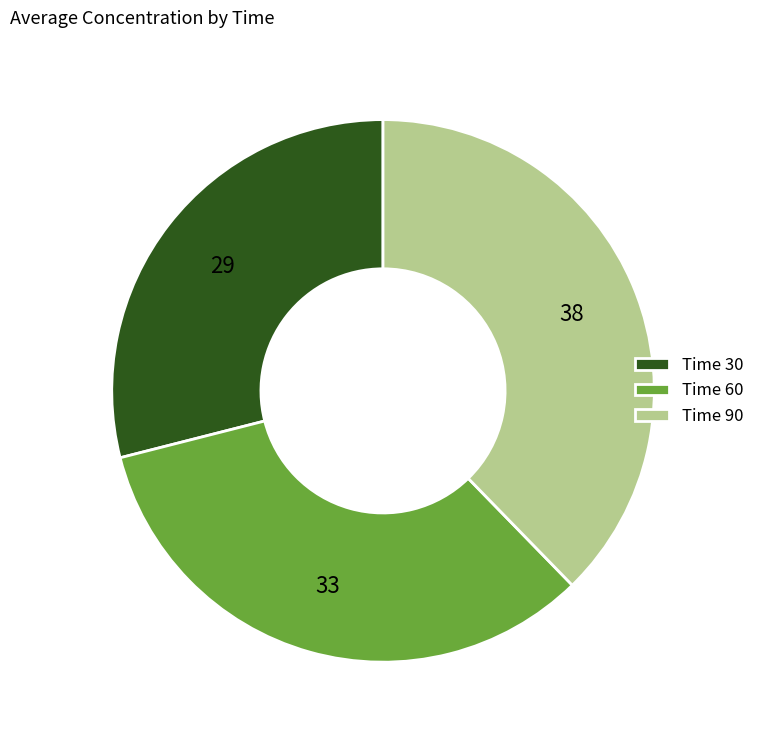

Does any single category account for the majority?

No